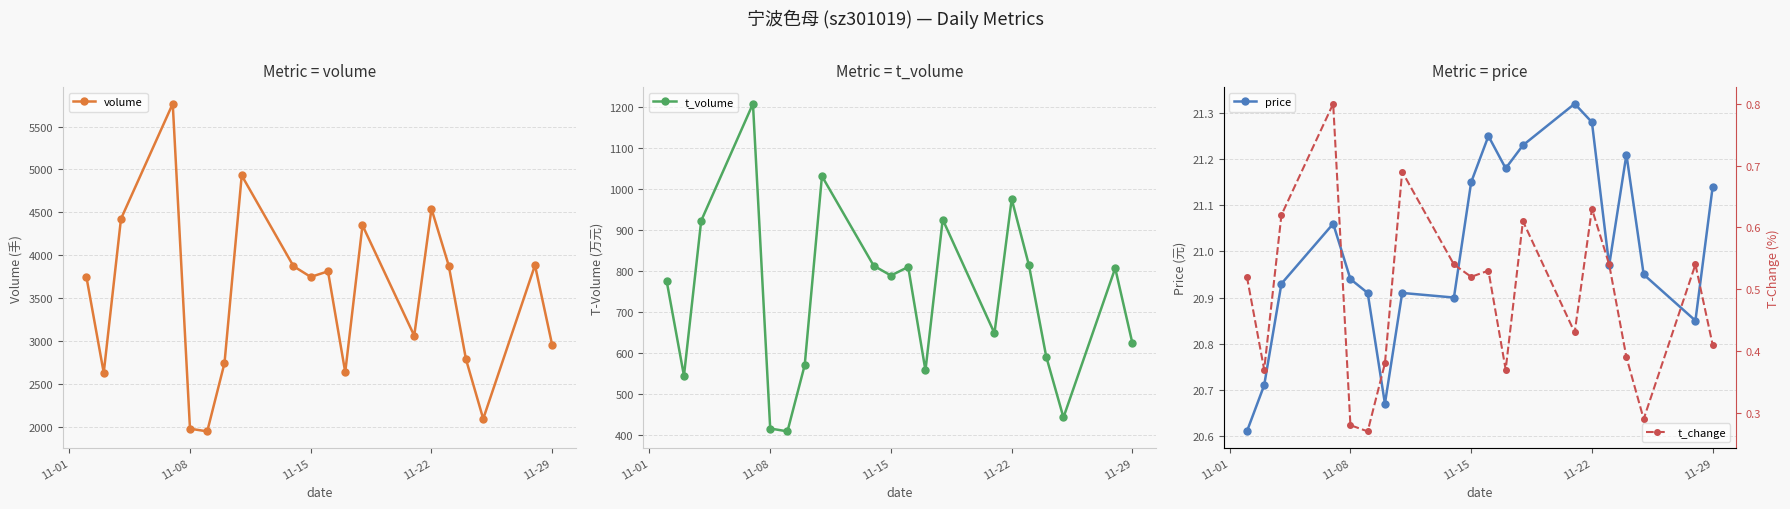

True or false: volume has more than 1 points higher than both neighbors.

True